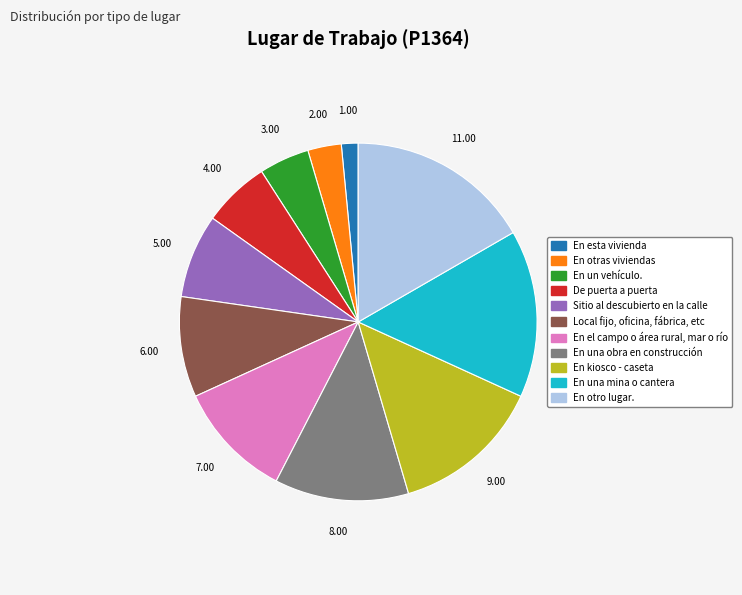

Does any single category account for the majority?

No